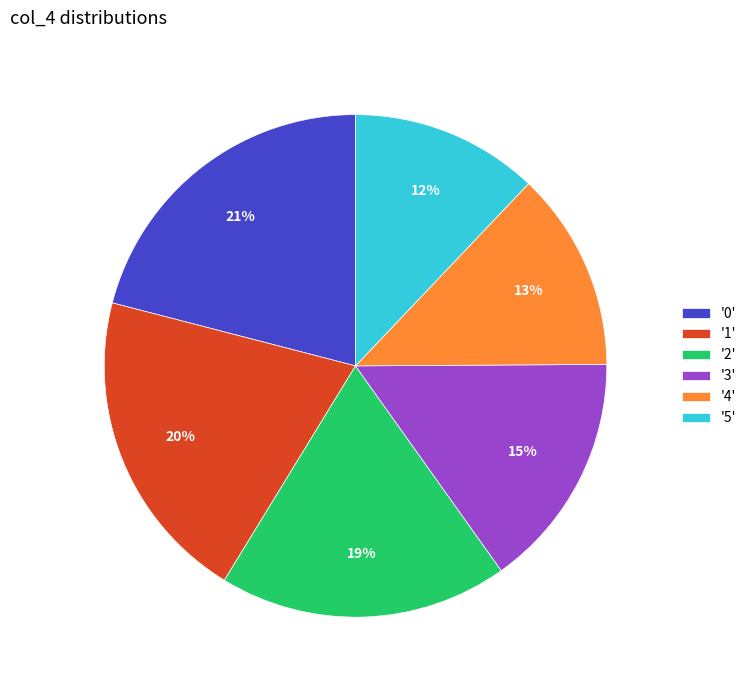

The '5' slice represents 5% of the pie. True or false?

False